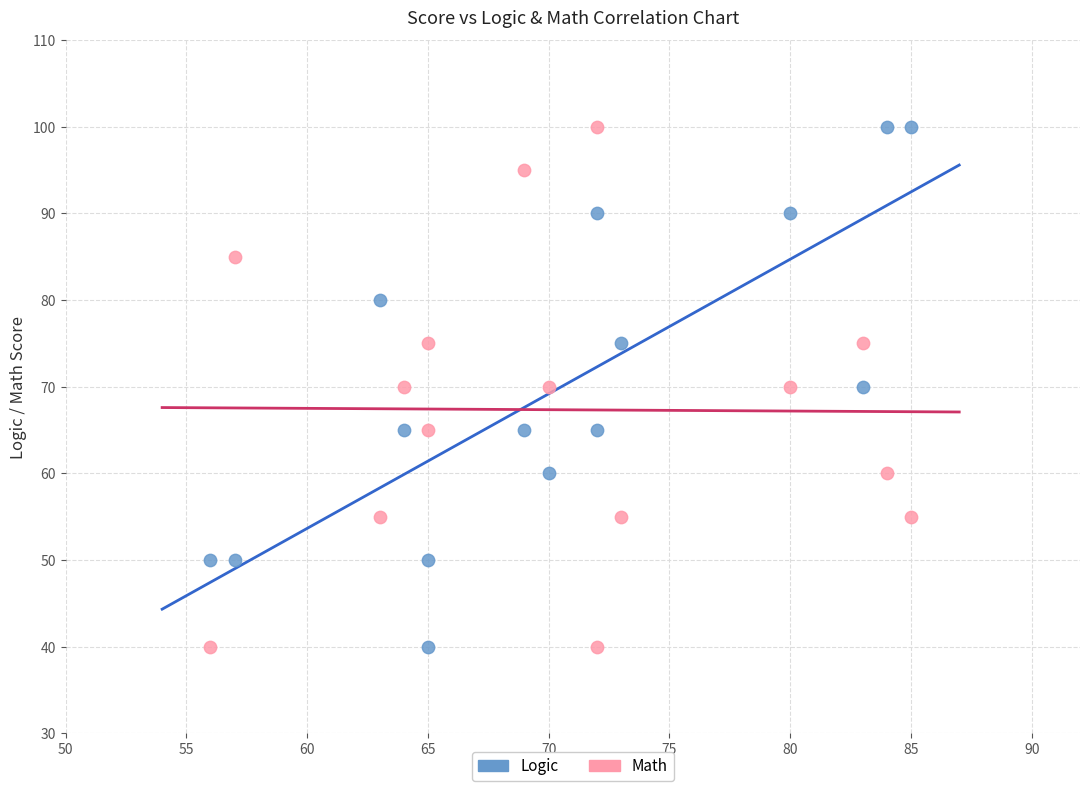

Across all data points, what is the range of Y values (max minus min)?

60